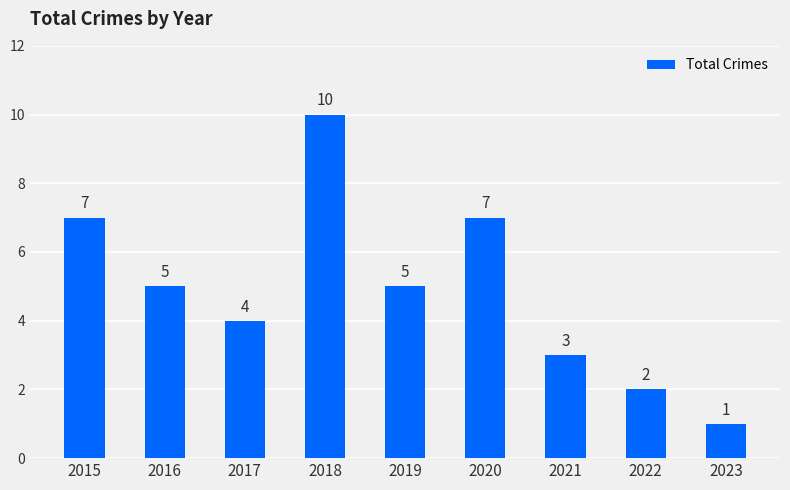

How many bars are there in total?

9